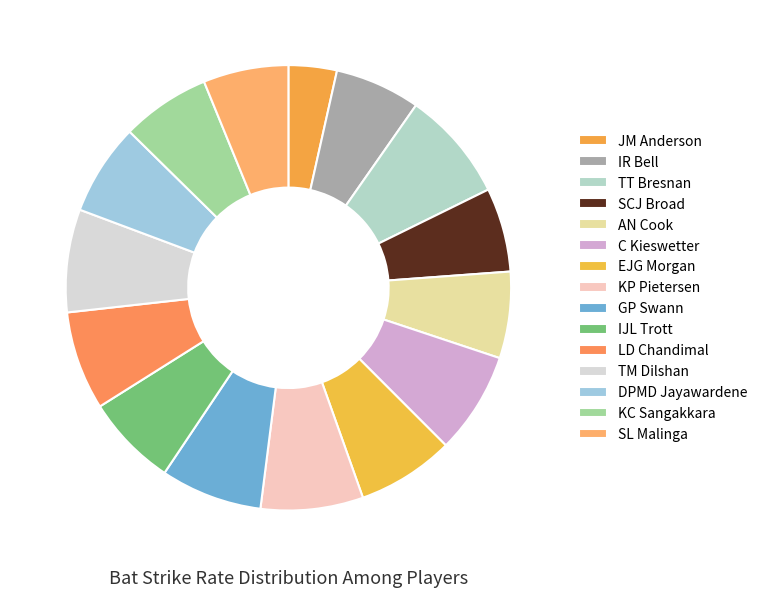

Approximately how many times larger is the value at IJL Trott compared to IR Bell?

1.1